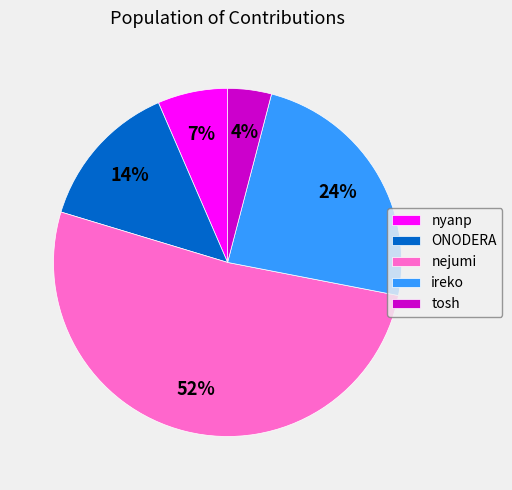

How many segments does this pie chart have?

5